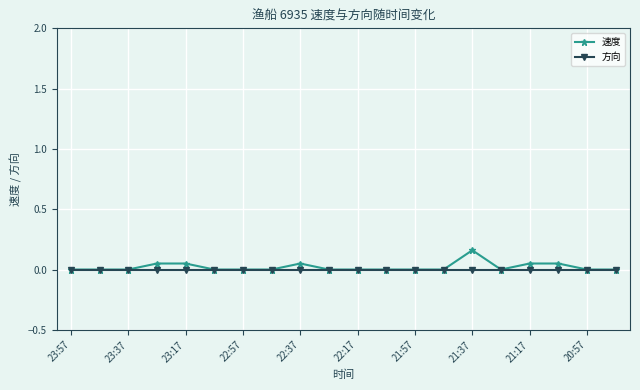

Which series has the largest range (max minus min)?

速度